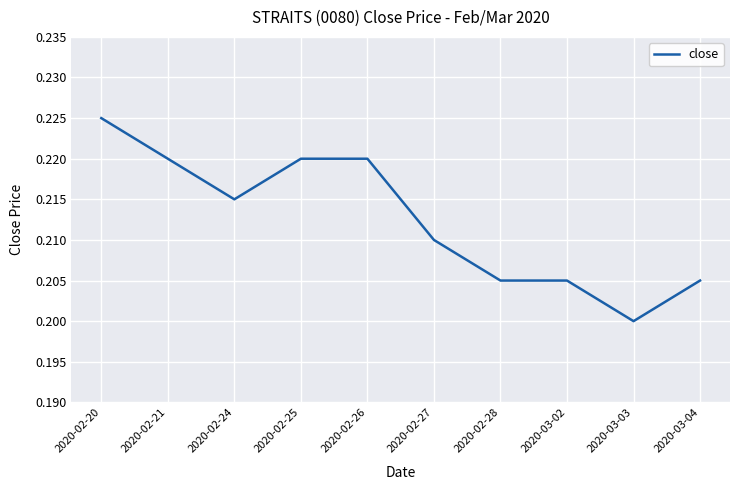

Where is the first local minimum?

2020-02-24